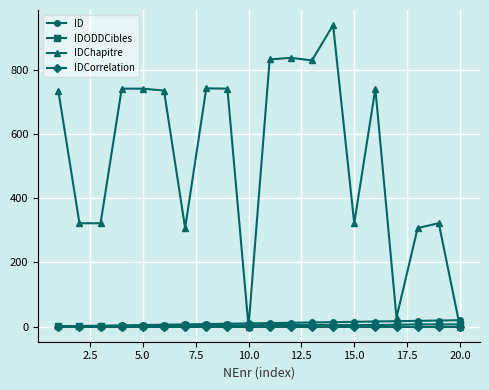

What are all the series names shown in the legend?

ID, IDODDCibles, IDChapitre, IDCorrelation